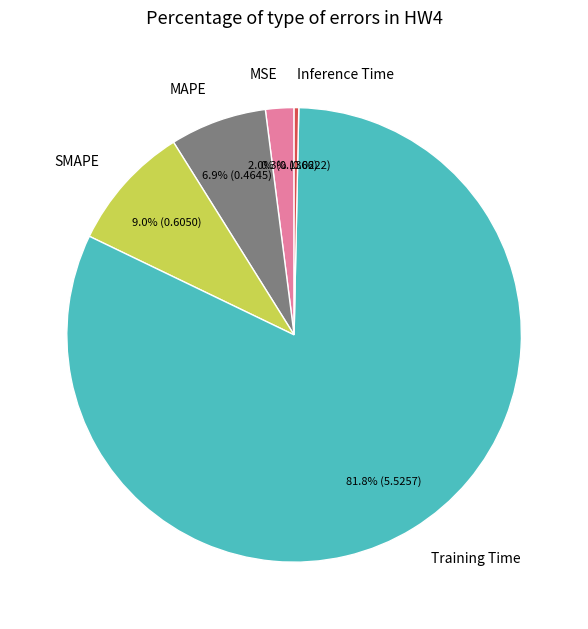

Does any single category account for the majority?

Yes